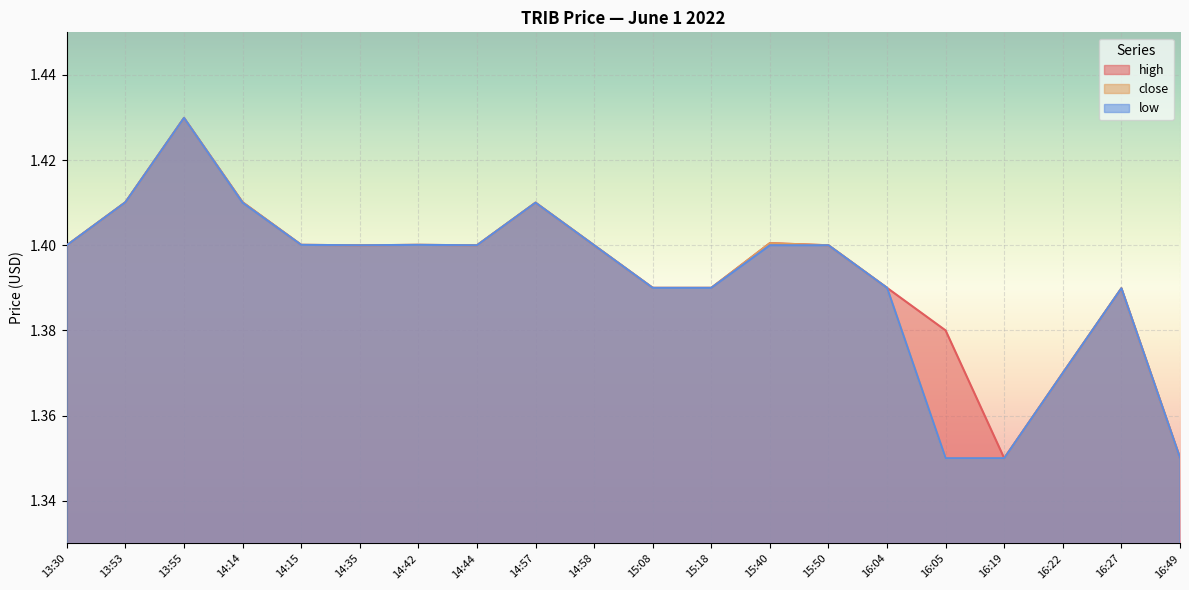

How many categories are shown in the chart?

20